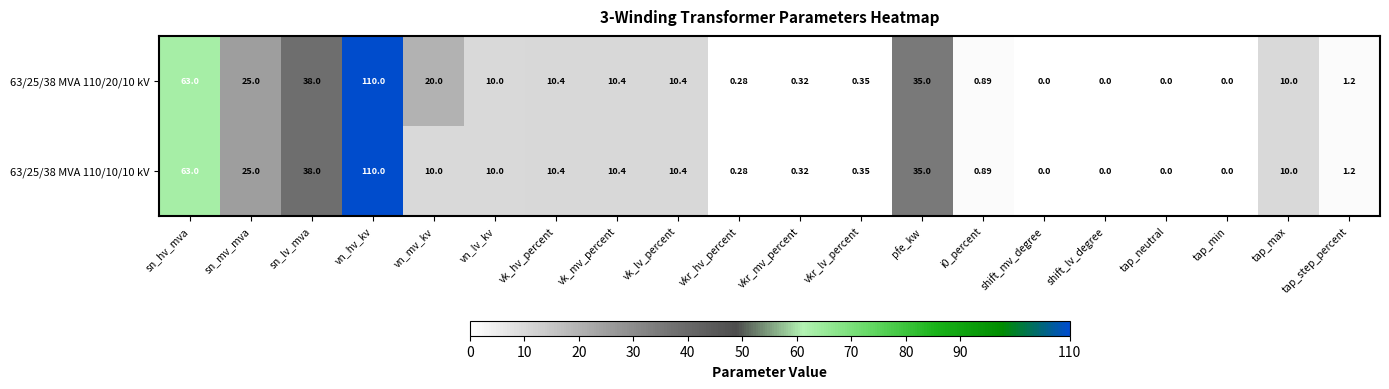

What is the greatest value displayed?

110.0